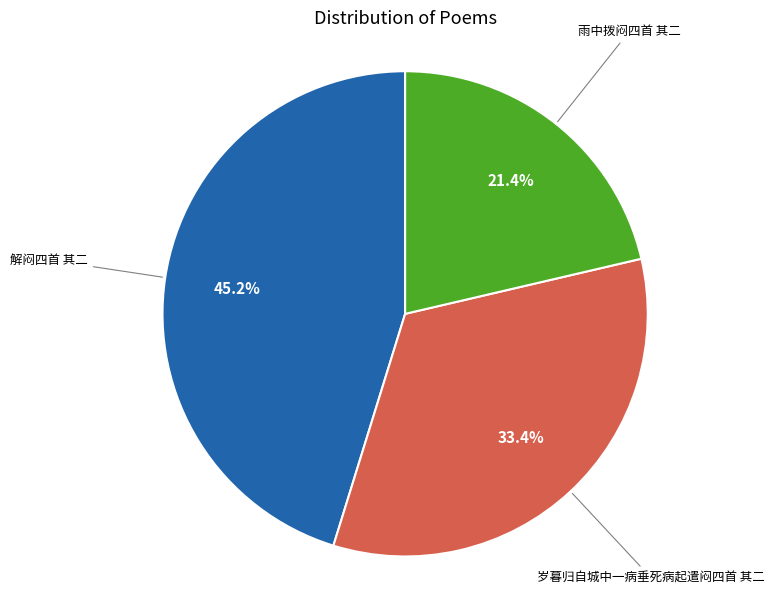

Is there any slice that represents more than half of the pie?

No